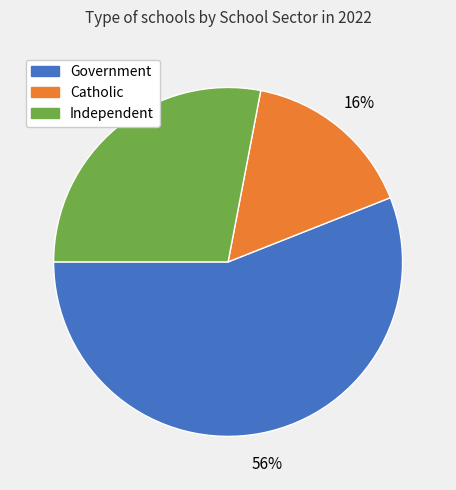

Combined, do Independent and Catholic account for over 50%?

No